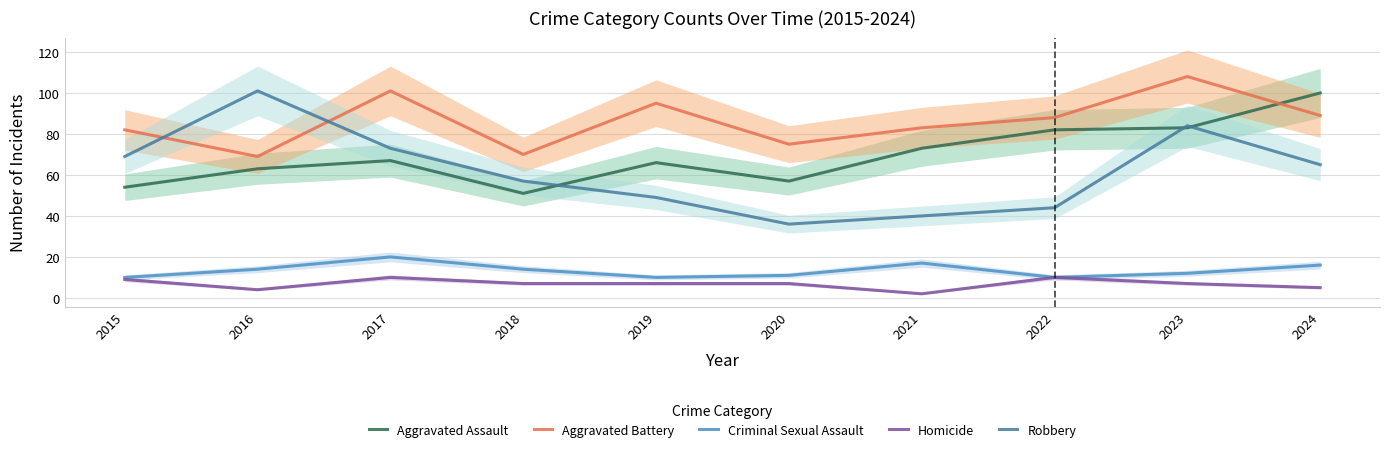

Rank the categories by Criminal Sexual Assault value from lowest to highest.

2015, 2019, 2022, 2020, 2023, 2016, 2018, 2024, 2021, 2017